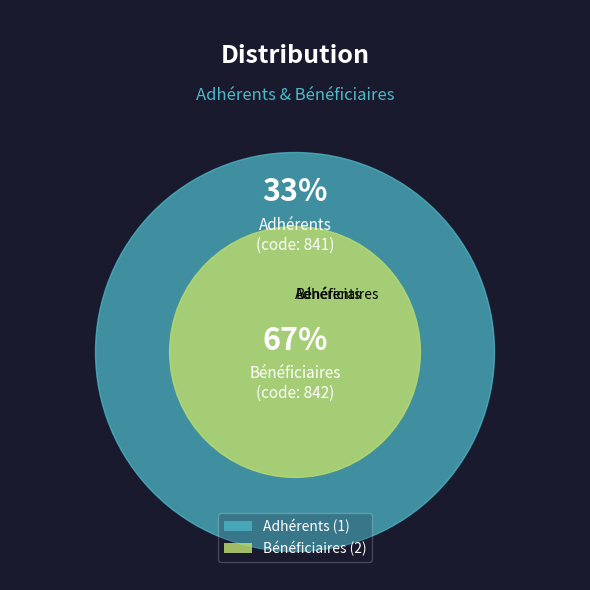

Is it true that Bénéficiaires is 59% of the pie?

False